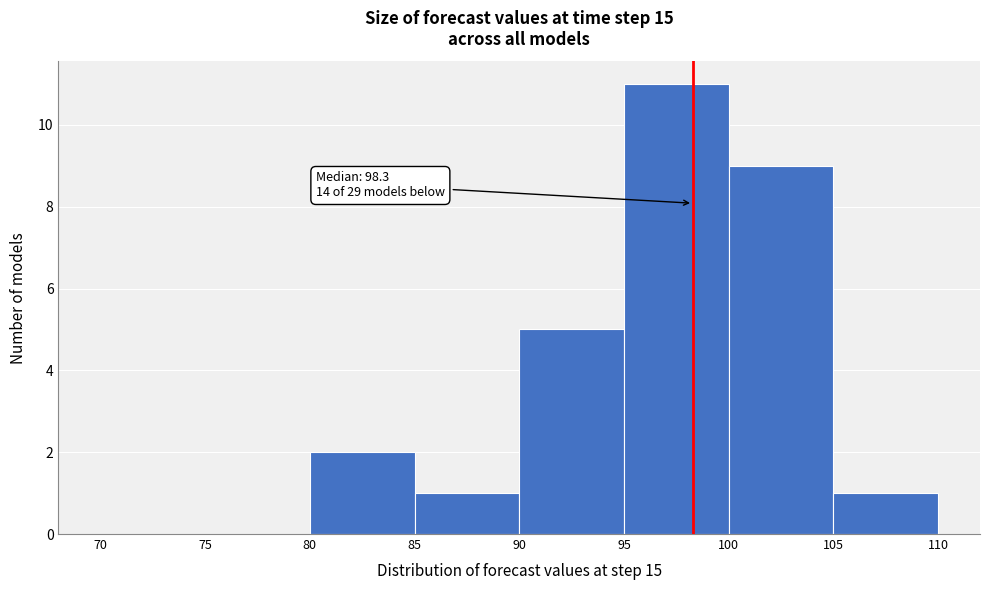

Over which range of the x-axis is the bar tallest?

95 to 100